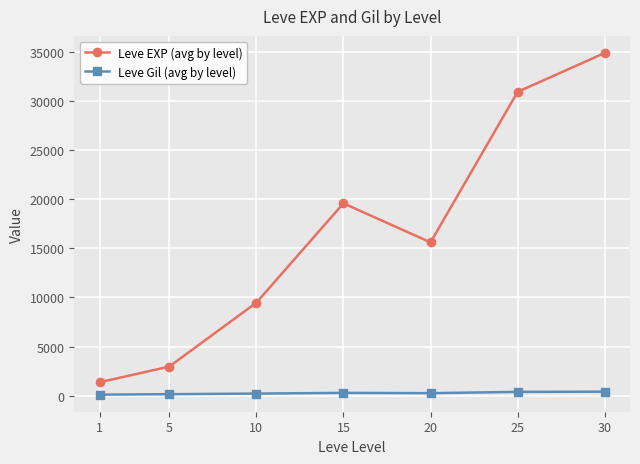

What is the total value across all series at 15?

19855.7